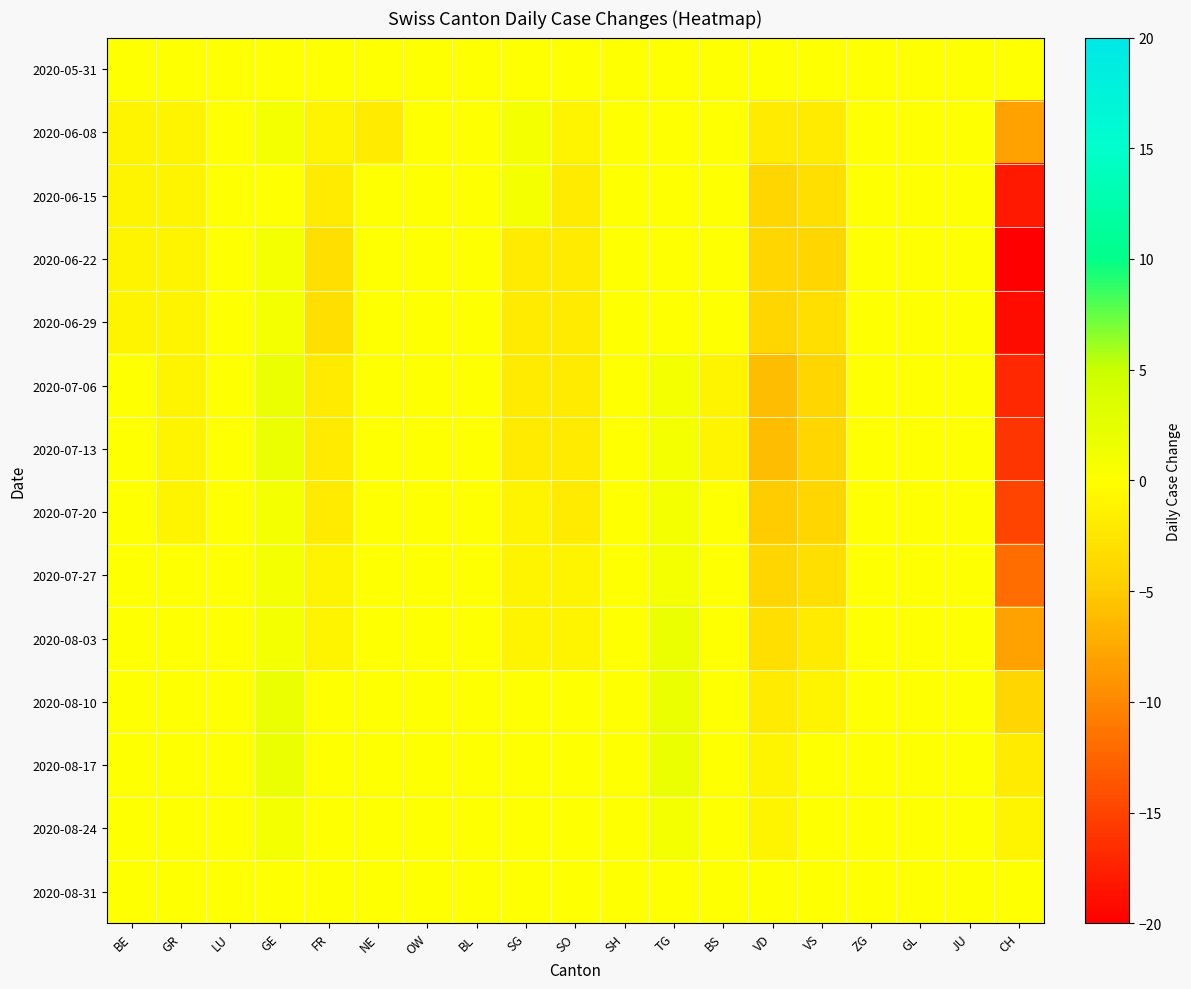

Reading left to right, what are all the values shown in this chart?

2020-05-31: BE=0	GR=0	LU=0	GE=0	FR=0	NE=0	OW=0	BL=0	SG=0	SO=0	SH=0	TG=0	BS=0	VD=0	VS=0	ZG=0	GL=0	JU=0	CH=0
2020-06-08: BE=-1	GR=-1	LU=0	GE=1	FR=-1	NE=-2	OW=0	BL=0	SG=1	SO=-1	SH=0	TG=0	BS=0	VD=-2	VS=-2	ZG=0	GL=0	JU=0	CH=-8
2020-06-15: BE=-1	GR=-1	LU=0	GE=0	FR=-2	NE=0	OW=0	BL=0	SG=1	SO=-2	SH=0	TG=0	BS=0	VD=-4	VS=-3	ZG=0	GL=0	JU=0	CH=-18
2020-06-22: BE=-1	GR=-1	LU=0	GE=1	FR=-3	NE=0	OW=0	BL=0	SG=-2	SO=-2	SH=0	TG=0	BS=0	VD=-4	VS=-4	ZG=0	GL=0	JU=0	CH=-20
2020-06-29: BE=-1	GR=-1	LU=0	GE=1	FR=-3	NE=0	OW=0	BL=0	SG=-2	SO=-2	SH=0	TG=0	BS=0	VD=-4	VS=-3	ZG=0	GL=0	JU=0	CH=-19
2020-07-06: BE=0	GR=-1	LU=0	GE=2	FR=-2	NE=0	OW=0	BL=0	SG=-2	SO=-2	SH=0	TG=1	BS=-1	VD=-6	VS=-4	ZG=0	GL=0	JU=0	CH=-17
2020-07-13: BE=0	GR=-1	LU=0	GE=2	FR=-2	NE=0	OW=0	BL=0	SG=-2	SO=-2	SH=0	TG=1	BS=-1	VD=-6	VS=-4	ZG=0	GL=0	JU=0	CH=-16
2020-07-20: BE=0	GR=-1	LU=0	GE=1	FR=-2	NE=0	OW=0	BL=0	SG=-1	SO=-2	SH=0	TG=1	BS=0	VD=-5	VS=-4	ZG=0	GL=0	JU=0	CH=-15
2020-07-27: BE=0	GR=0	LU=0	GE=1	FR=-1	NE=0	OW=0	BL=0	SG=-1	SO=-1	SH=0	TG=1	BS=0	VD=-4	VS=-3	ZG=0	GL=0	JU=0	CH=-12
2020-08-03: BE=0	GR=0	LU=0	GE=1	FR=-1	NE=0	OW=0	BL=0	SG=-1	SO=-1	SH=0	TG=2	BS=0	VD=-3	VS=-2	ZG=0	GL=0	JU=0	CH=-8
2020-08-10: BE=0	GR=0	LU=0	GE=2	FR=0	NE=0	OW=0	BL=0	SG=0	SO=0	SH=0	TG=2	BS=0	VD=-2	VS=-1	ZG=0	GL=0	JU=0	CH=-4
2020-08-17: BE=0	GR=0	LU=0	GE=2	FR=0	NE=0	OW=0	BL=0	SG=0	SO=0	SH=0	TG=2	BS=0	VD=-1	VS=0	ZG=0	GL=0	JU=0	CH=-2
2020-08-24: BE=0	GR=0	LU=0	GE=1	FR=0	NE=0	OW=0	BL=0	SG=0	SO=0	SH=0	TG=1	BS=0	VD=-1	VS=0	ZG=0	GL=0	JU=0	CH=-1
2020-08-31: BE=0	GR=0	LU=0	GE=0	FR=0	NE=0	OW=0	BL=0	SG=0	SO=0	SH=0	TG=0	BS=0	VD=0	VS=0	ZG=0	GL=0	JU=0	CH=0